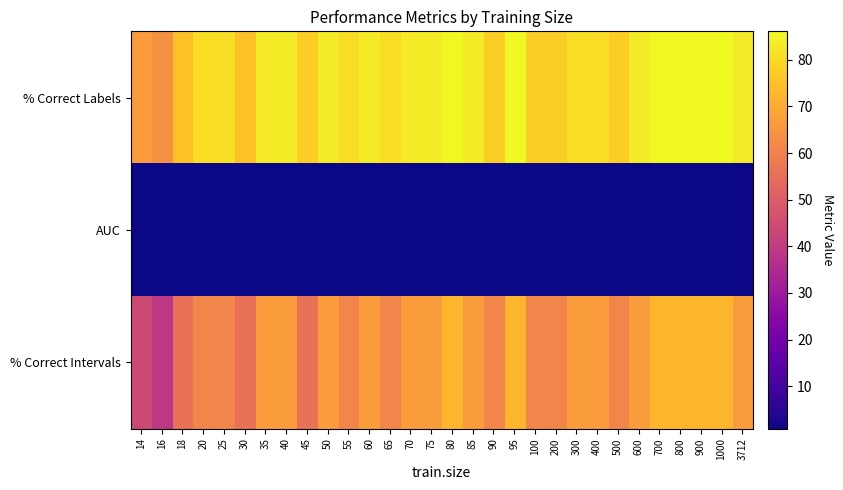

Reading left to right, extract all data points from this chart.

% Correct Labels: 14=66.7	16=63.9	18=75.0	20=80.6	25=80.6	30=75.0	35=83.3	40=83.3	45=77.8	50=83.3	55=80.6	60=83.3	65=80.6	70=83.3	75=83.3	80=86.1	85=83.3	90=77.8	95=86.1	100=77.8	200=77.8	300=80.6	400=80.6	500=77.8	600=83.3	700=86.1	800=86.1	900=86.1	1000=86.1	3712=83.3
AUC: 14=0.9	16=0.9	18=0.9	20=0.9	25=0.9	30=0.9	35=1.0	40=1.0	45=1.0	50=1.0	55=1.0	60=1.0	65=0.9	70=0.9	75=0.9	80=0.9	85=0.9	90=0.9	95=0.9	100=0.9	200=0.9	300=0.9	400=0.9	500=0.9	600=1.0	700=1.0	800=1.0	900=1.0	1000=1.0	3712=1.0
% Correct Intervals: 14=44.4	16=38.9	18=55.6	20=61.1	25=61.1	30=55.6	35=66.7	40=66.7	45=55.6	50=66.7	55=61.1	60=66.7	65=61.1	70=66.7	75=66.7	80=72.2	85=66.7	90=61.1	95=72.2	100=61.1	200=61.1	300=66.7	400=66.7	500=61.1	600=66.7	700=72.2	800=72.2	900=72.2	1000=72.2	3712=66.7